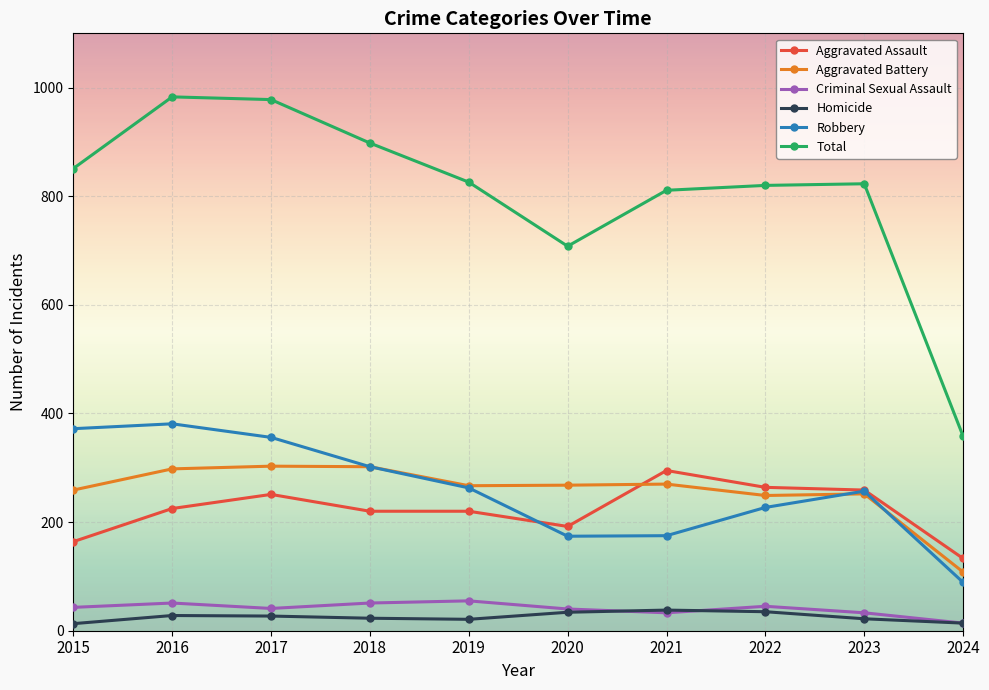

Is the value of Homicide at 2021 greater than the value of Aggravated Battery at 2022?

No